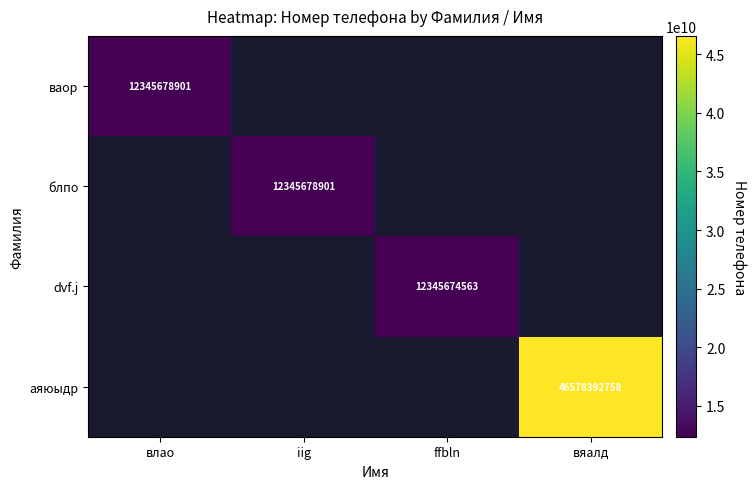

What is the smallest value displayed?

12345674563.0